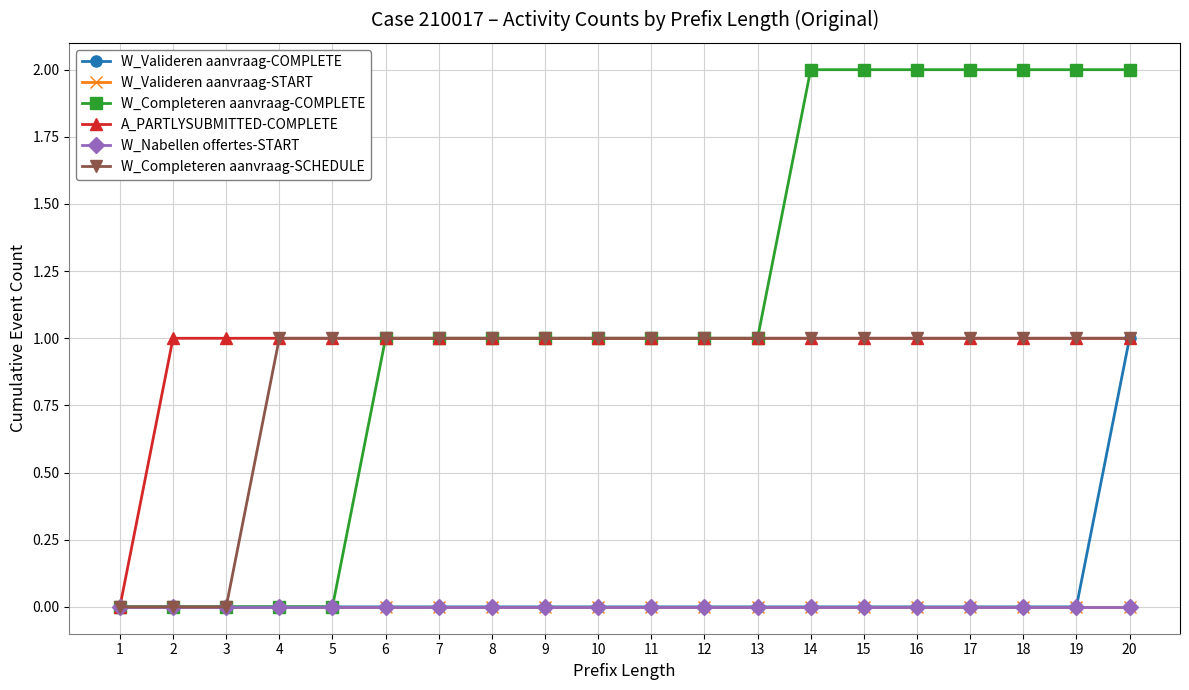

Where is W_Nabellen offertes-START nearest to the value 0?

1